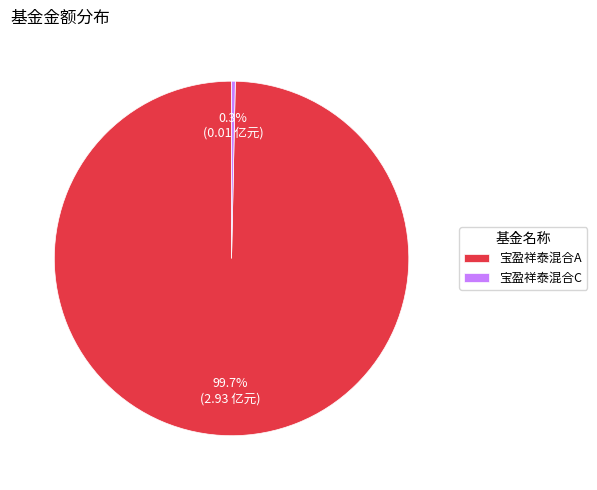

Rank the categories by value from highest to lowest.

宝盈祥泰混合A, 宝盈祥泰混合C